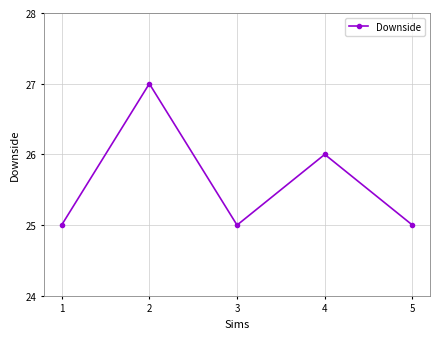

The chart shows a value of 40 at 4. True or false?

False